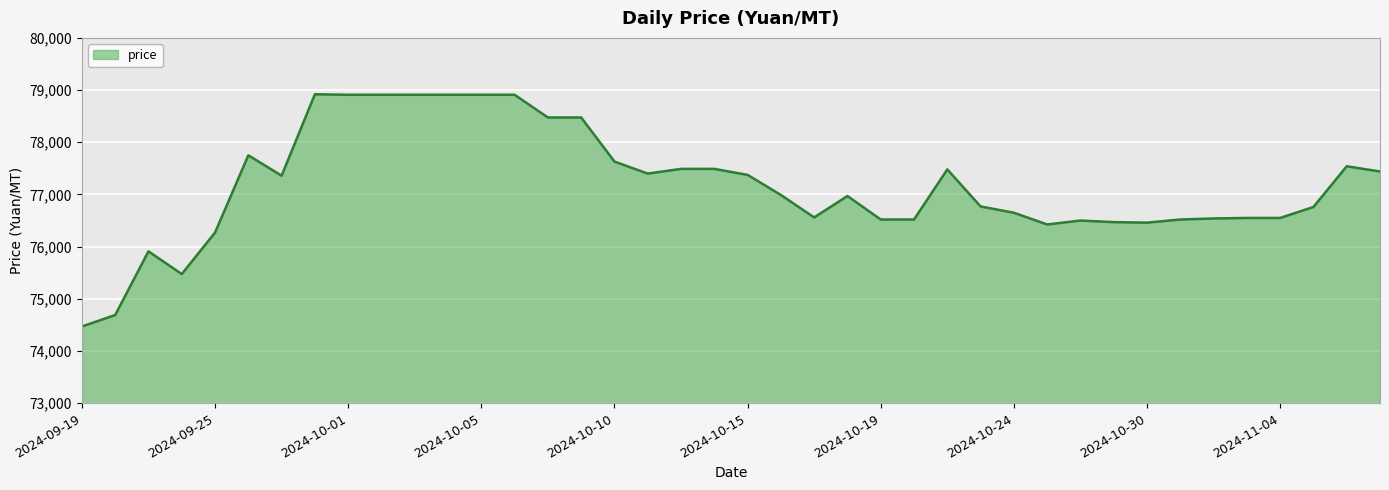

What is the minimum value shown in the chart?

74470